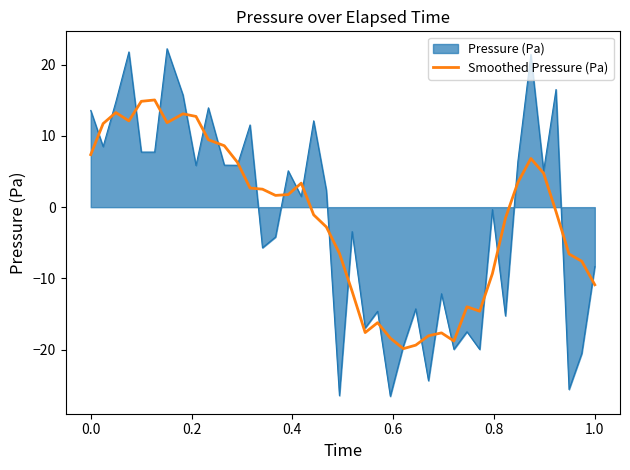

What is the minimum value shown in the chart?

-26.6